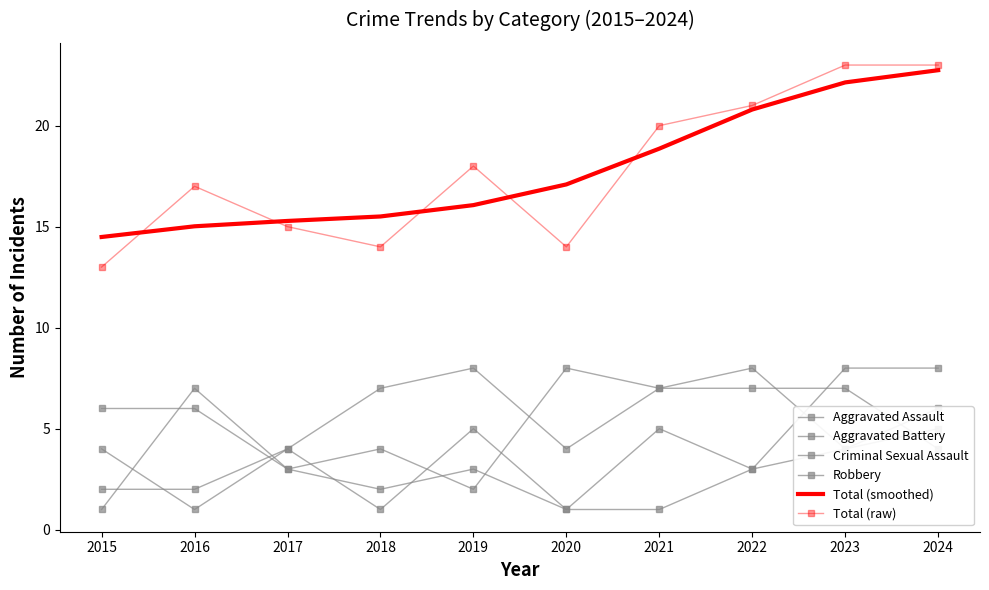

True or false: Total (raw) has a value of 23.0 at 2024.

True